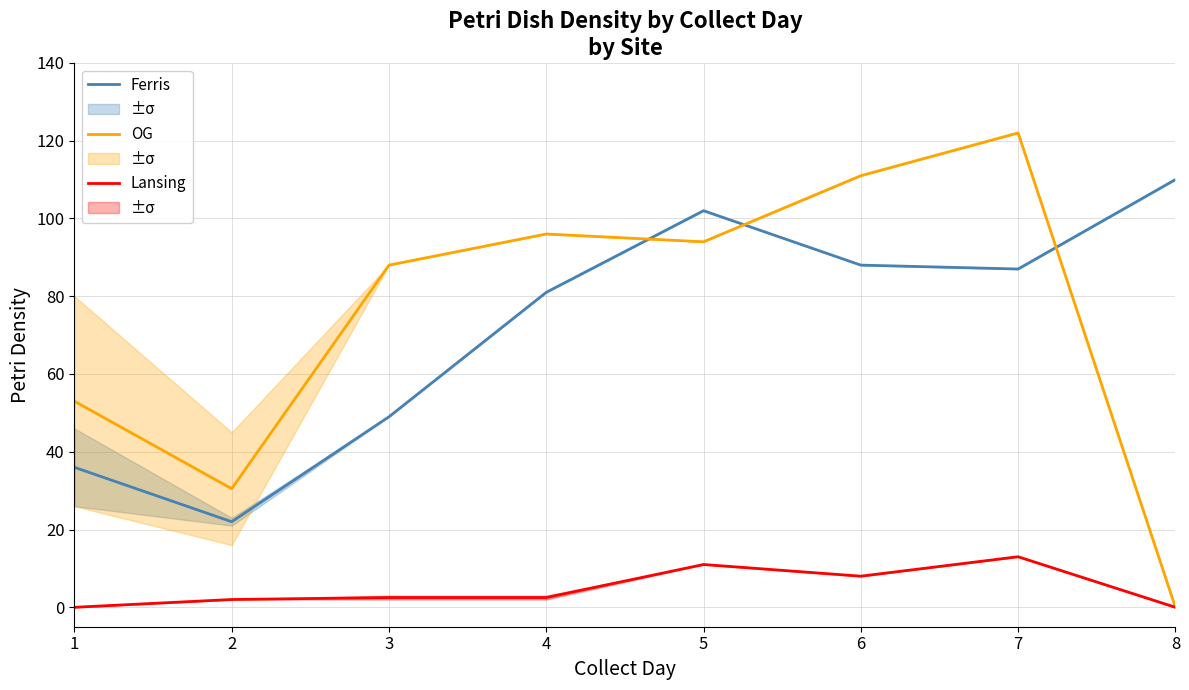

Read the Ferris value at 3.

49.0